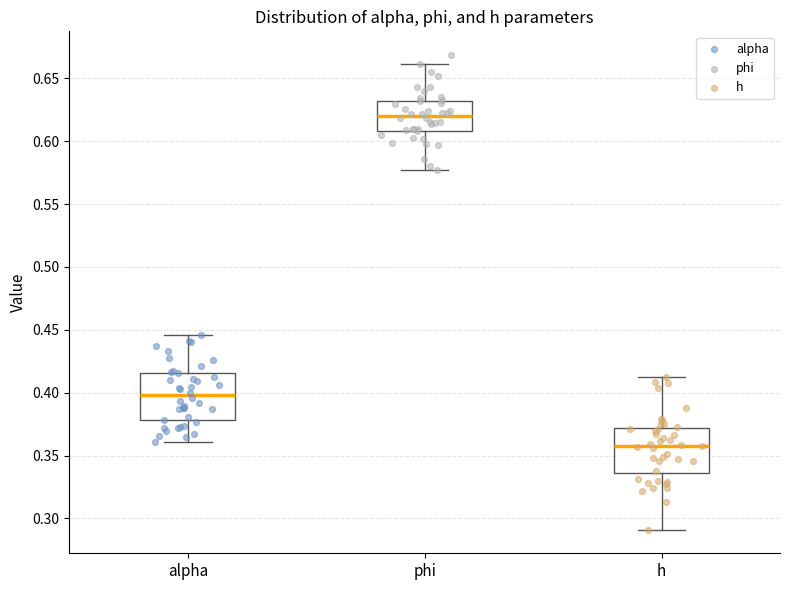

Where is the upper edge of the box for alpha on the y-axis? The values are not printed on the chart, so give them approximately, as read against the axis.

0.415